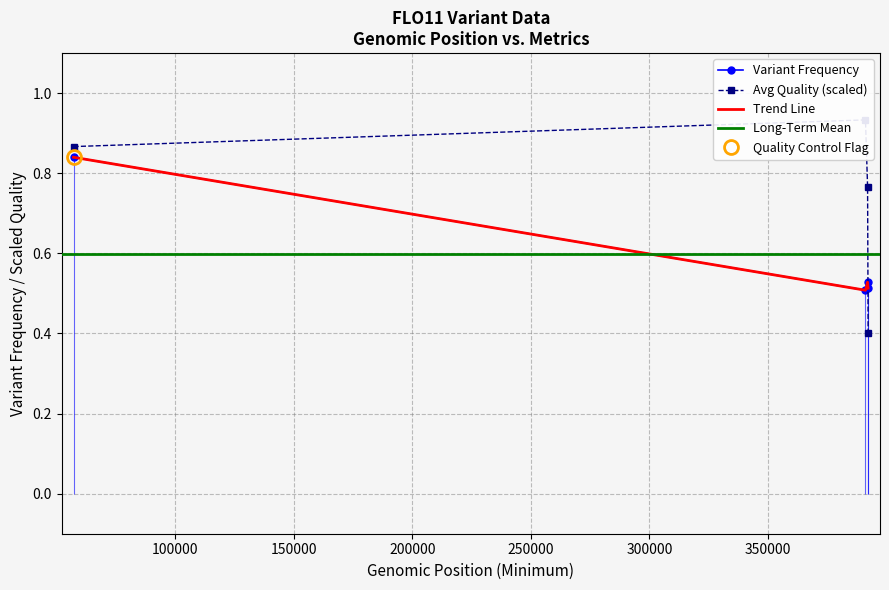

Between 391080.0 and 392205.0, which is larger?

392205.0